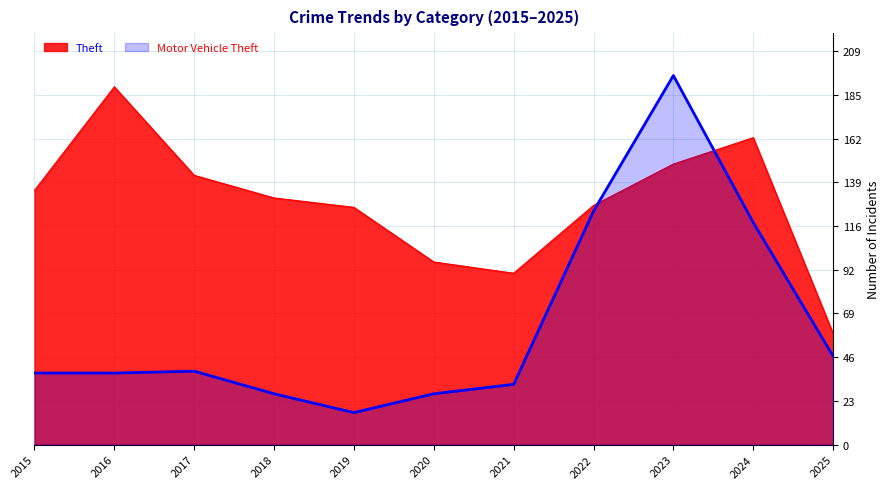

List the labels in order of Theft value, largest first.

2016, 2024, 2023, 2017, 2015, 2018, 2022, 2019, 2020, 2021, 2025